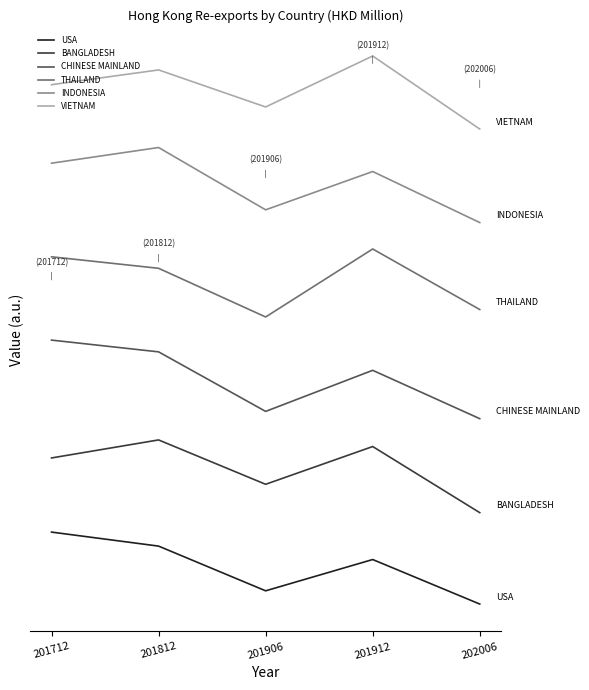

At which category does the chart reach its peak across all series?

201912